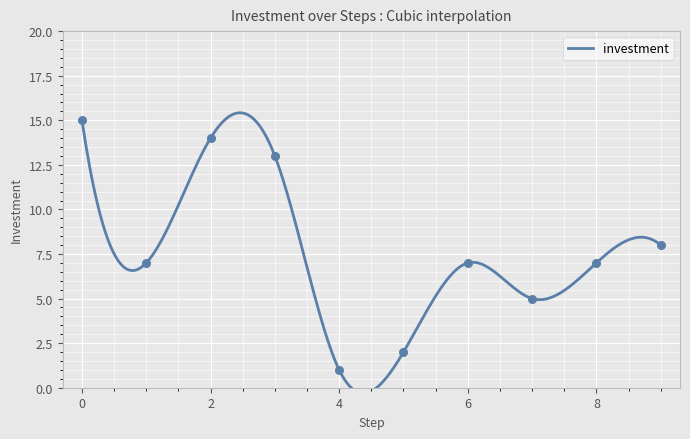

What is the change in value from 7 to 8?

+2